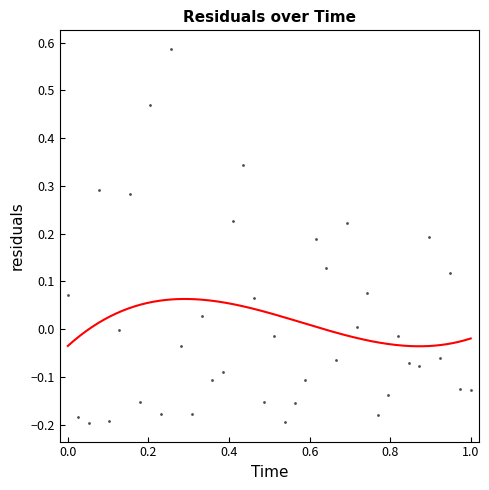

What is the range of Y values (max minus min)?

0.8